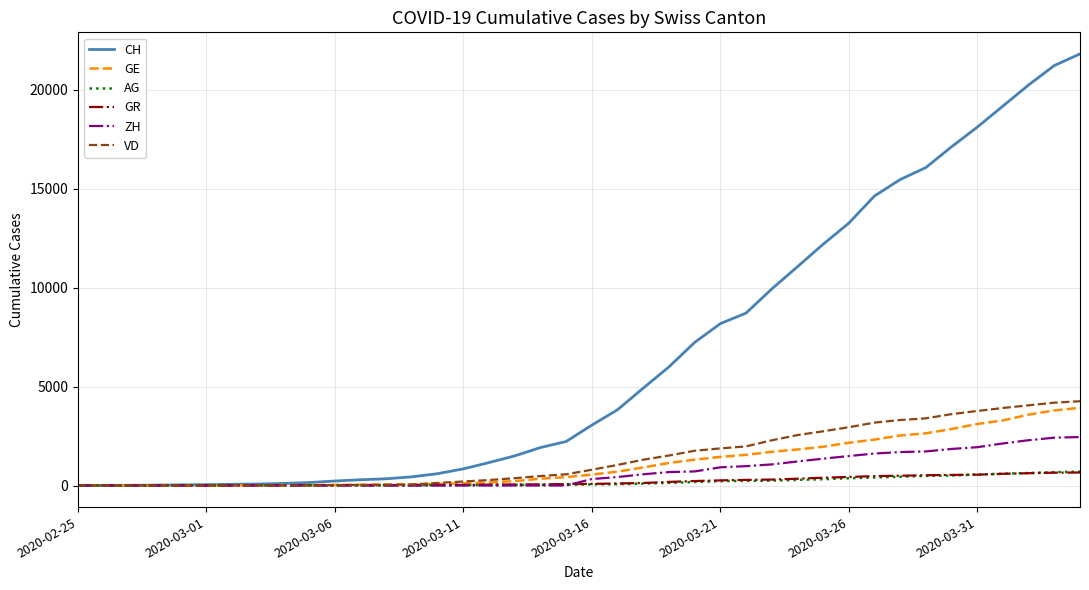

Which series has the largest total across all categories?

CH